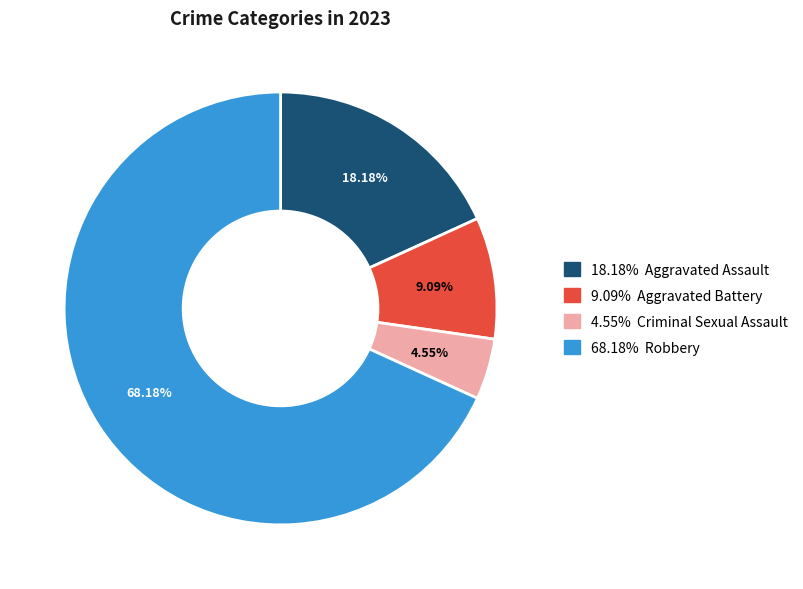

How many slices are in this pie chart?

4